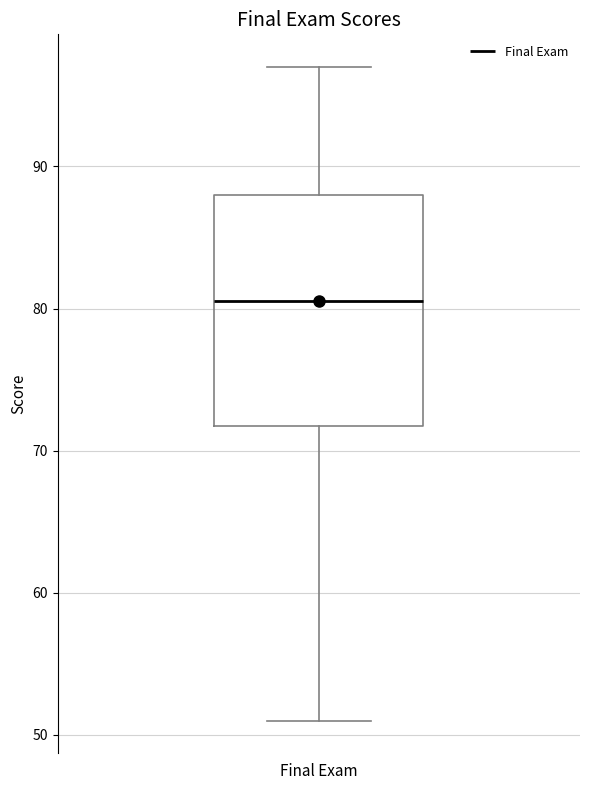

Where does the lower whisker of the box for Final Exam end on the y-axis? The values are not printed on the chart, so give them approximately, as read against the axis.

51